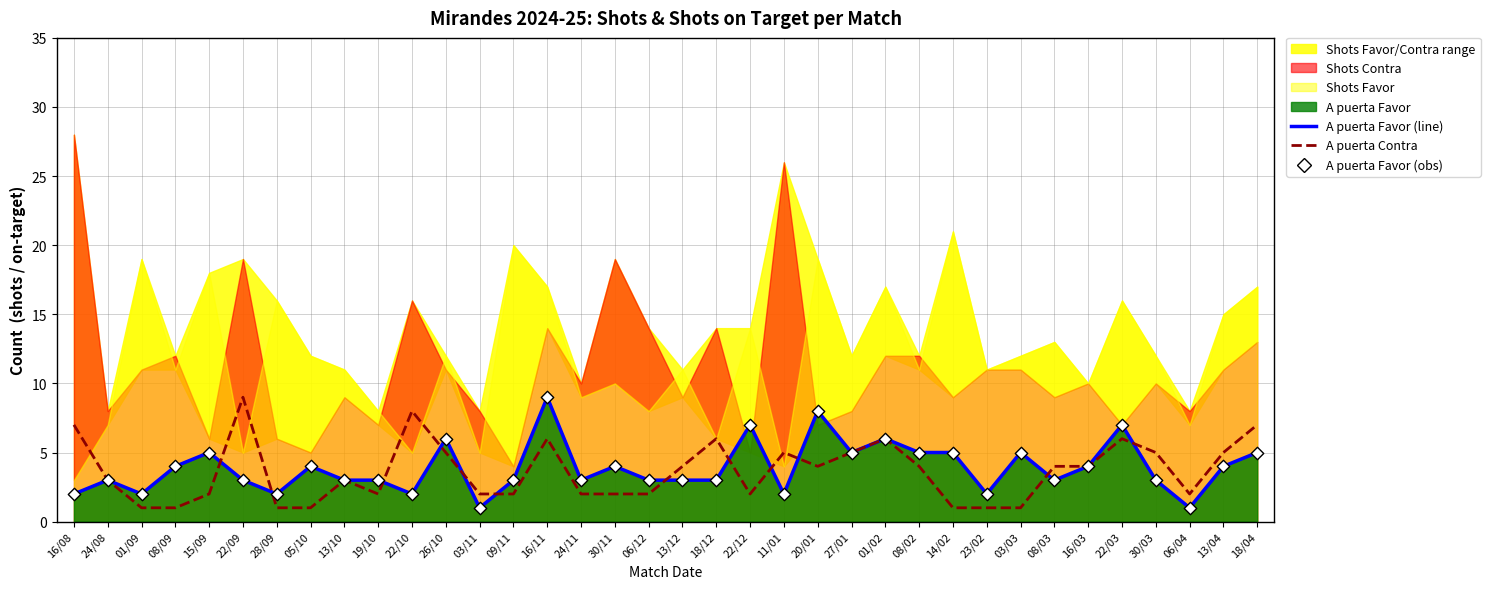

What is the total value across all series at 08/03?

10